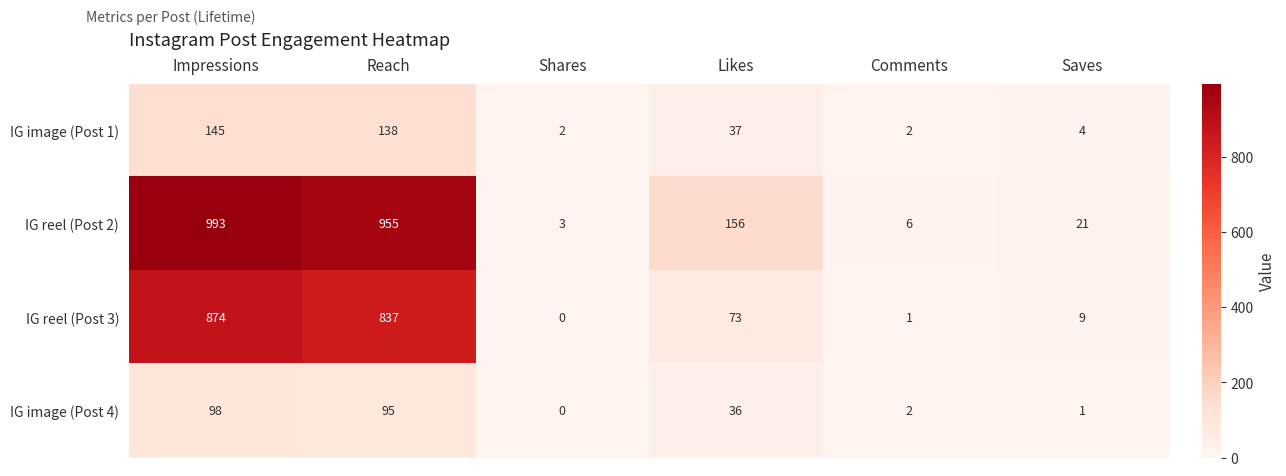

Which series changed the most between Likes and Comments?

IG reel (Post 2)